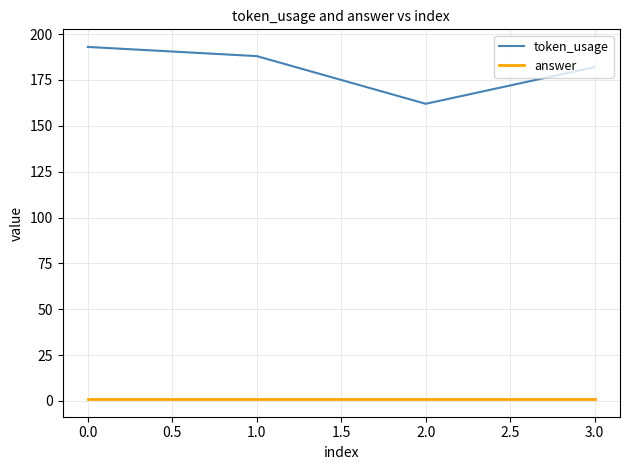

Which series has the largest range (max minus min)?

token_usage